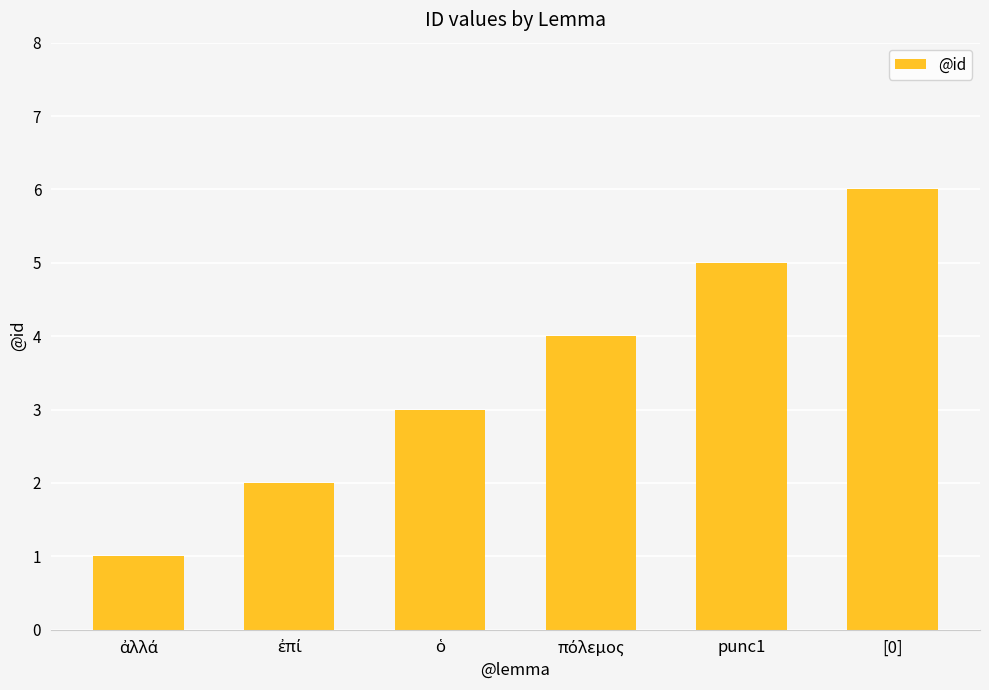

What is the difference between the maximum and minimum values?

5